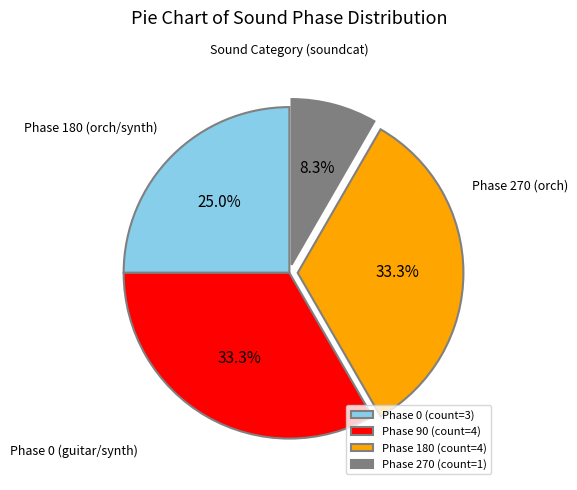

To the nearest percent, what is the difference between the largest and smallest slice percentages?

25%